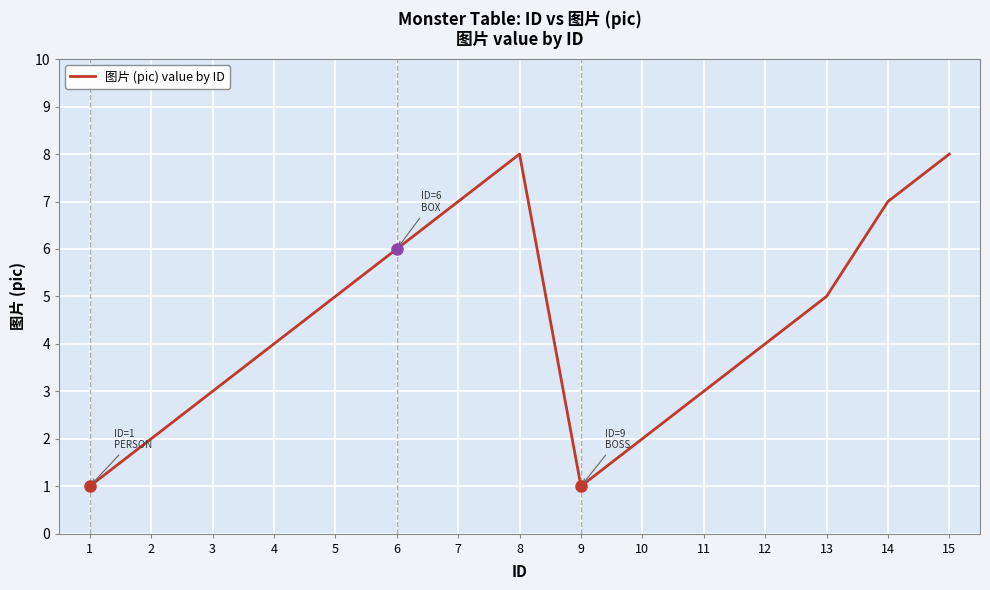

What is the change in value from 1 to 6?

+5